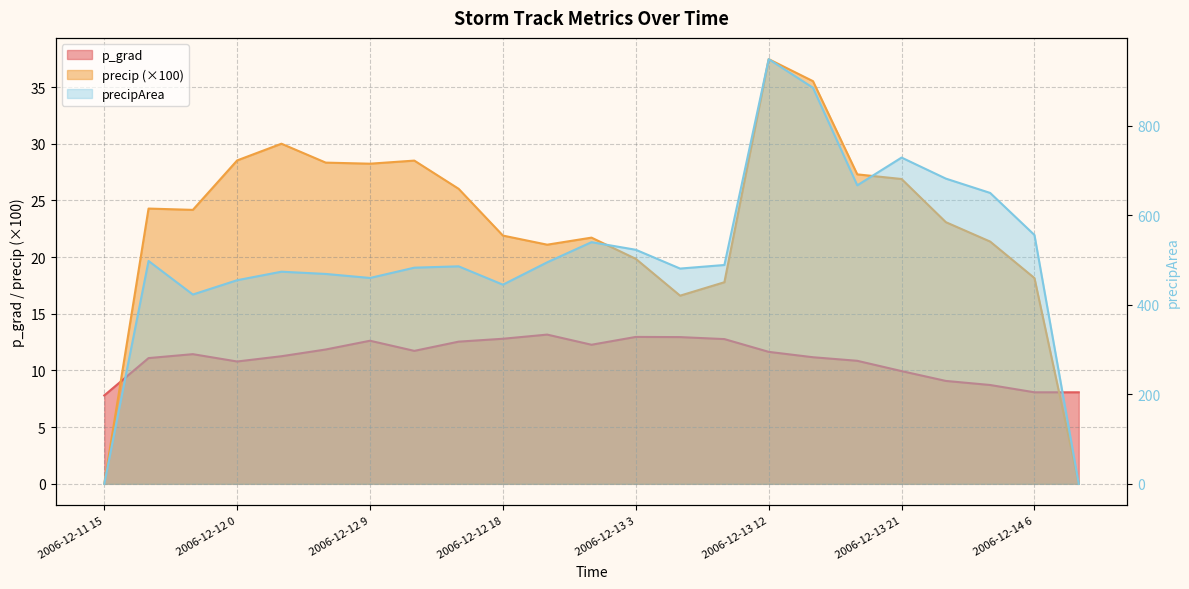

Is the value of precipArea at 2006-12-13 18 greater than the value of p_grad at 2006-12-12 12?

Yes